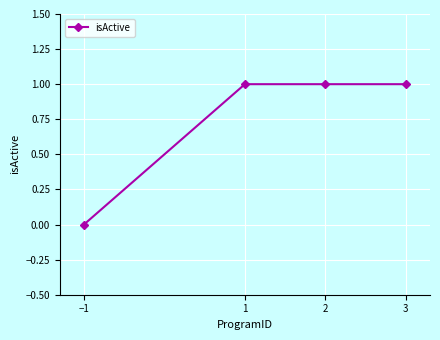

Reading left to right, transcribe all the data shown in this chart.

−1=0	1=1	2=1	3=1